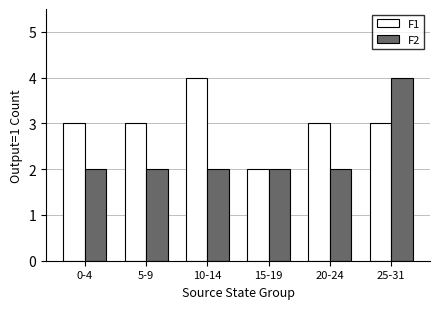

What position from the left is 20-24?

5